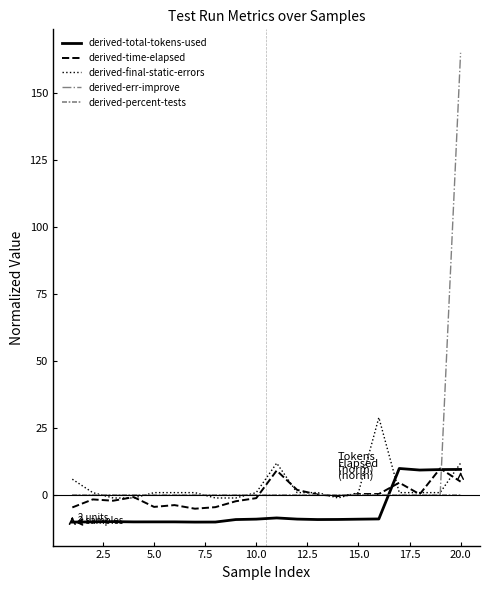

After their last crossing, which series has the higher values: derived-err-improve or derived-total-tokens-used?

derived-err-improve